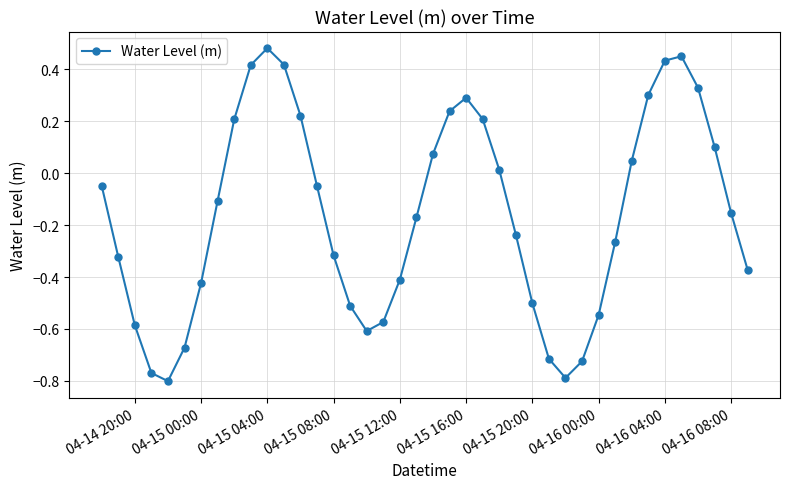

What is the sum of all values?

-6.4